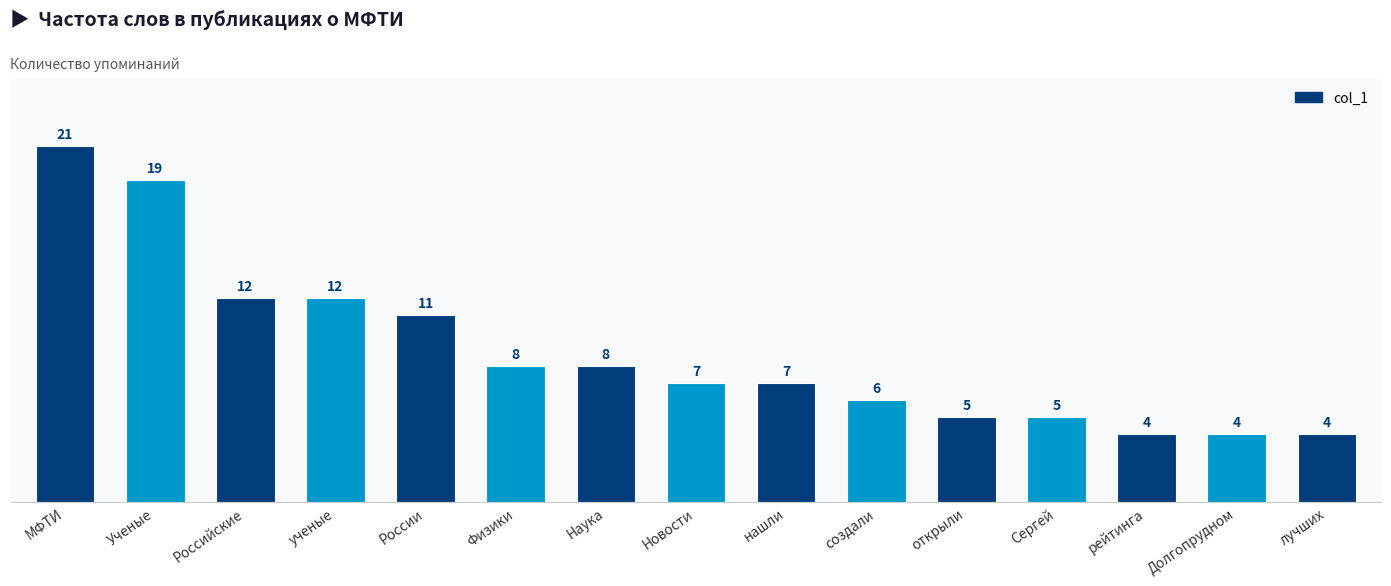

Reading left to right, transcribe all the data shown in this chart.

МФТИ=21	Ученые=19	Российские=12	ученые=12	России=11	Физики=8	Наука=8	Новости=7	нашли=7	создали=6	открыли=5	Сергей=5	рейтинга=4	Долгопрудном=4	лучших=4